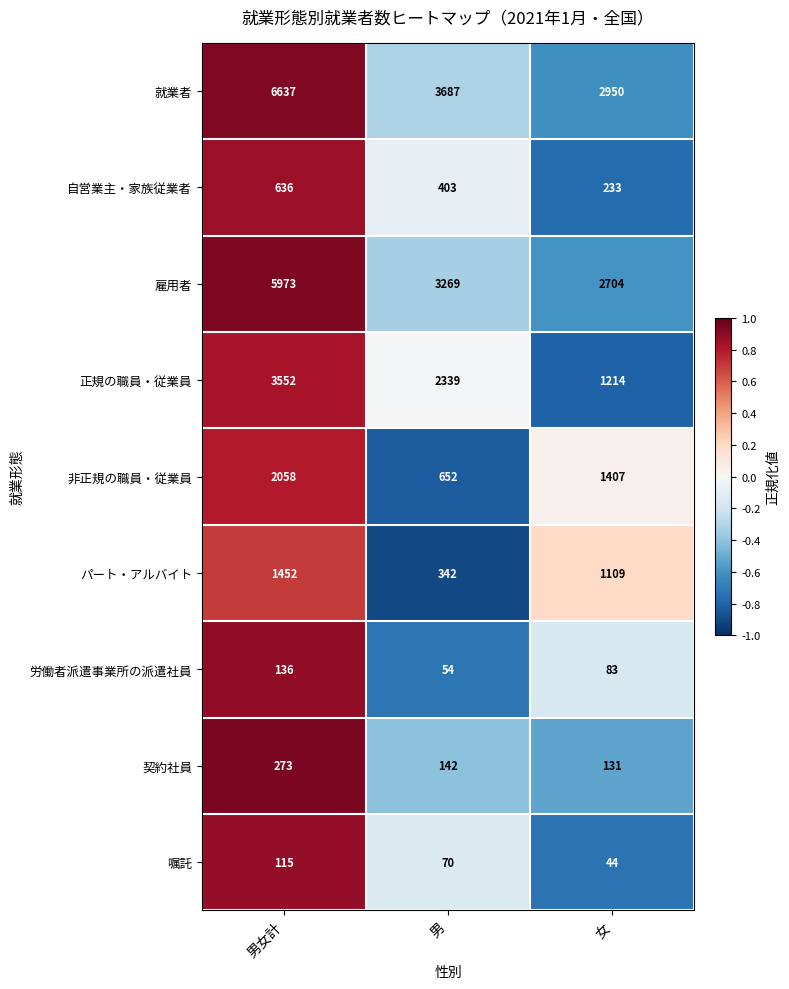

Is the value of 自営業主・家族従業者 at 男 greater than the value of 非正規の職員・従業員 at 男?

No